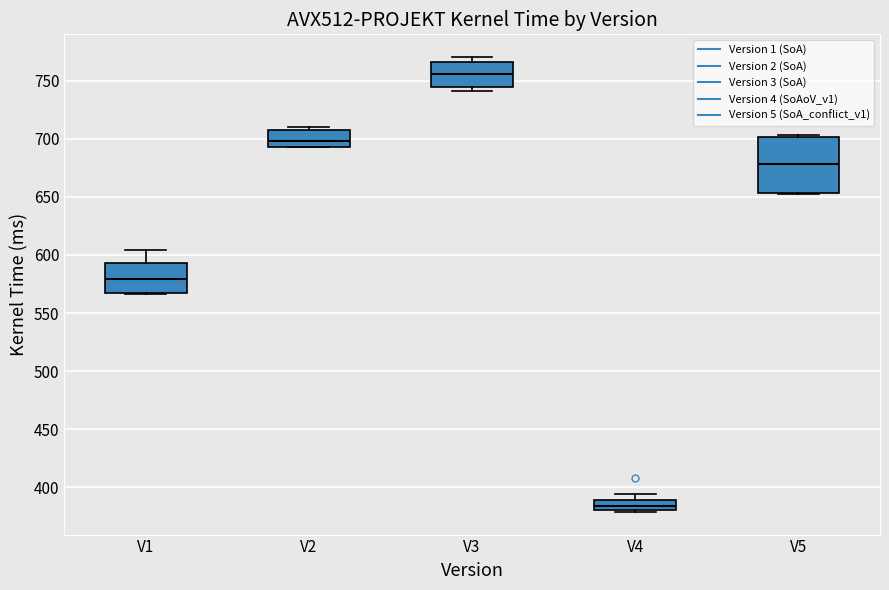

Where does the median line of the box for V4 sit on the y-axis? The values are not printed on the chart, so give them approximately, as read against the axis.

385